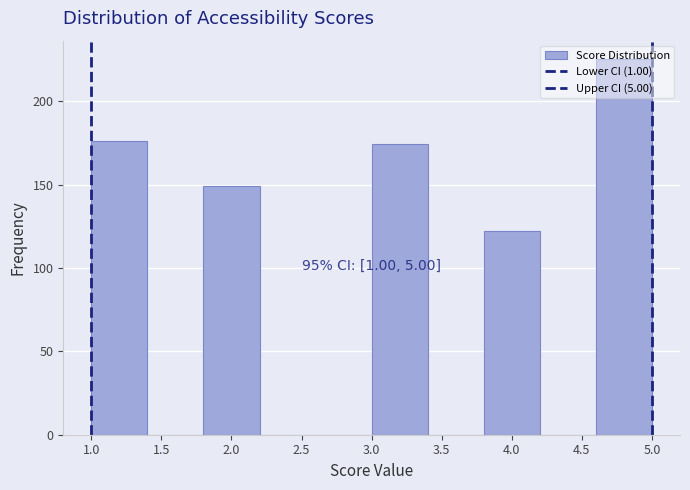

Over which range of the x-axis is the bar tallest?

4.6 to 5.0